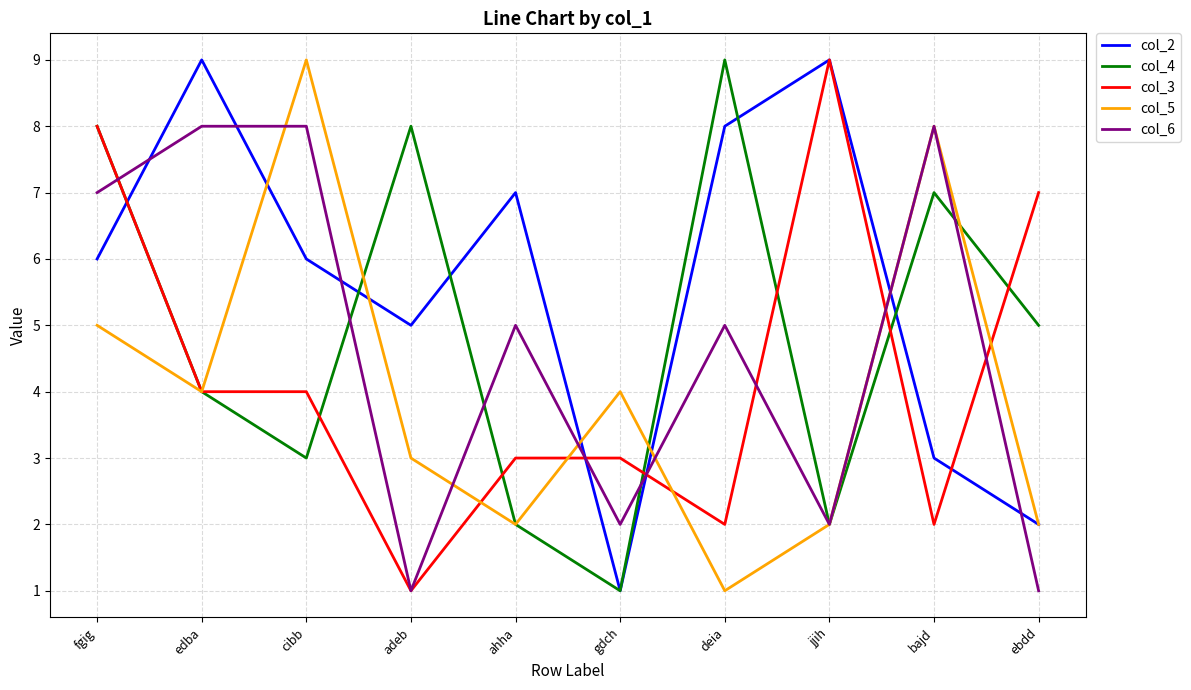

How many lines are shown in the chart?

5